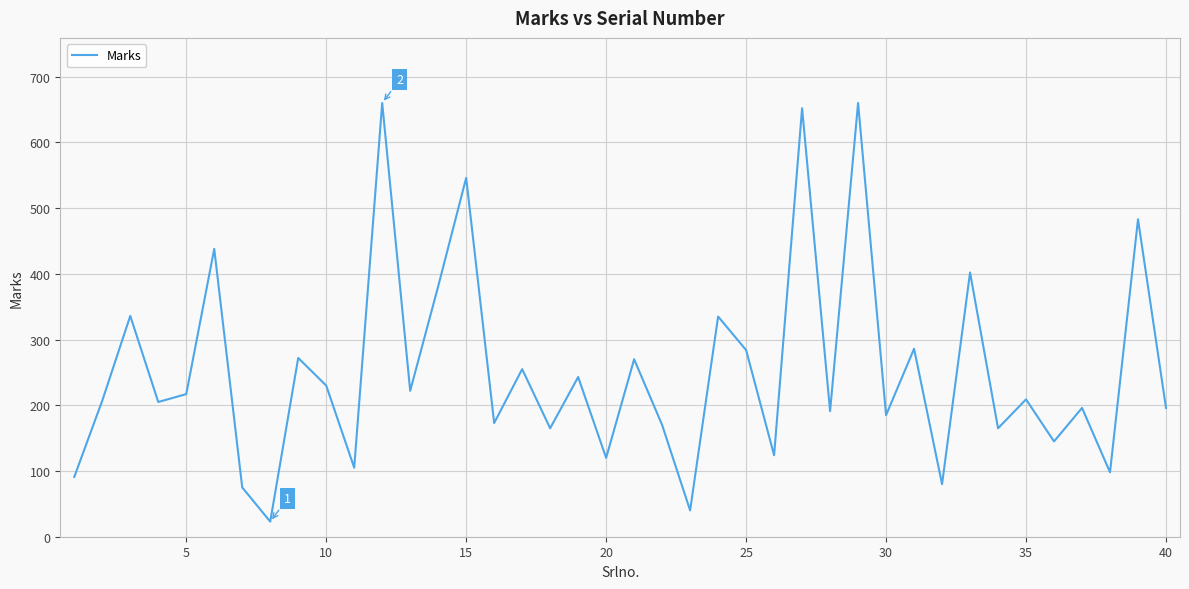

What is the maximum value shown in the chart?

660